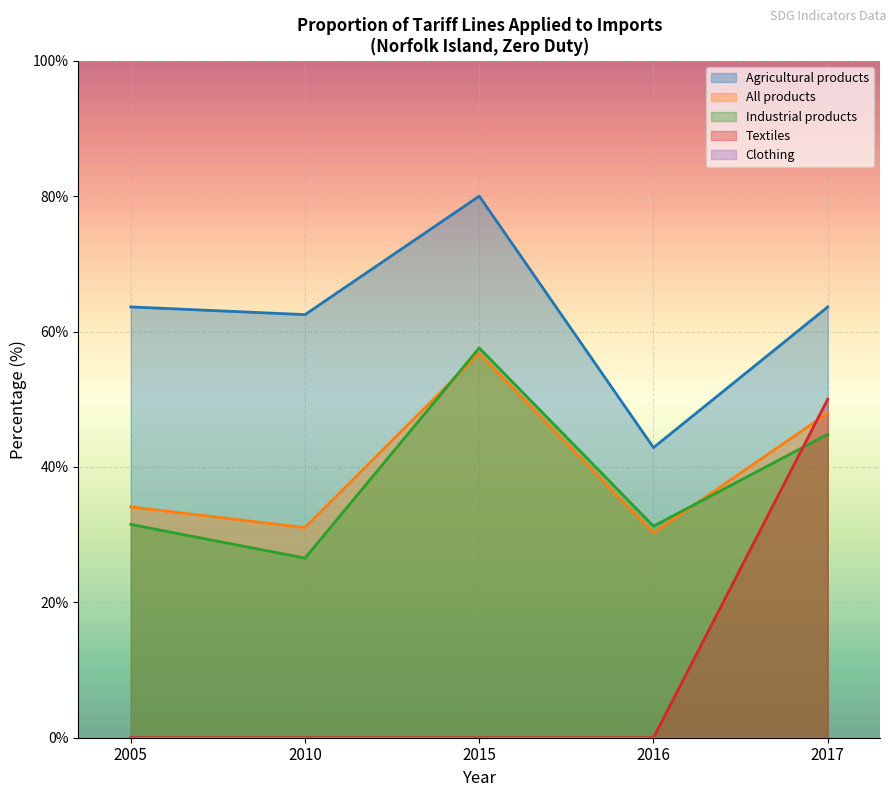

True or false: Textiles and Agricultural products cross at least once.

False